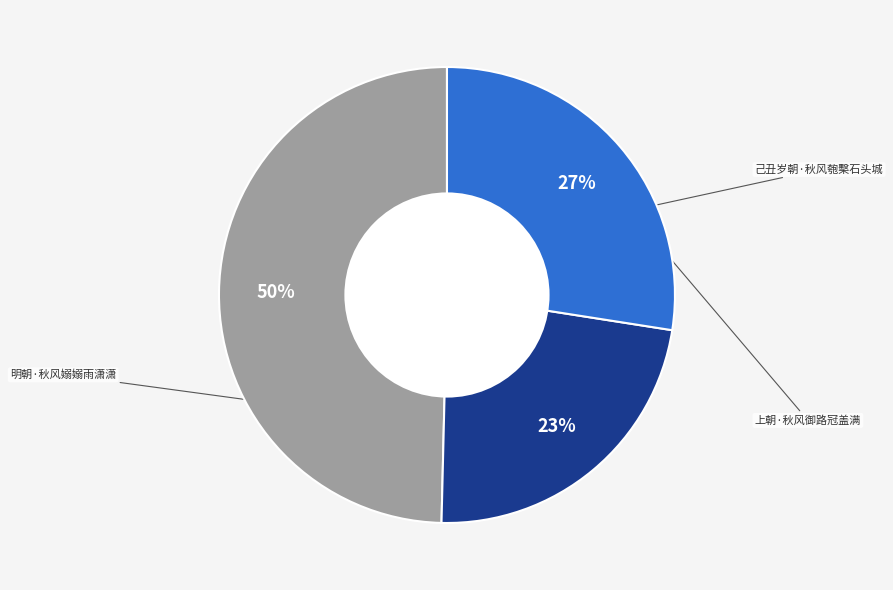

To the nearest percent, what is the combined percentage of 己丑岁朝·秋风匏檕石头城 and 明朝·秋风嫋嫋雨潇潇?

73%